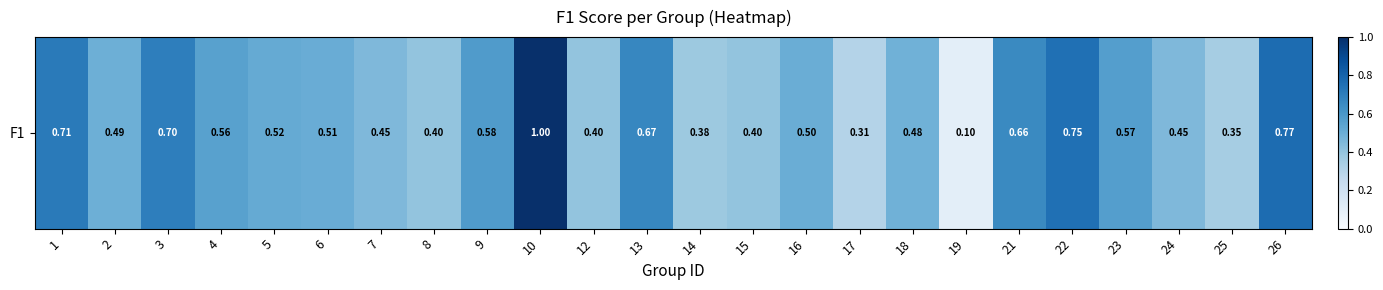

Is it true that the value at 10 is 0.4?

False